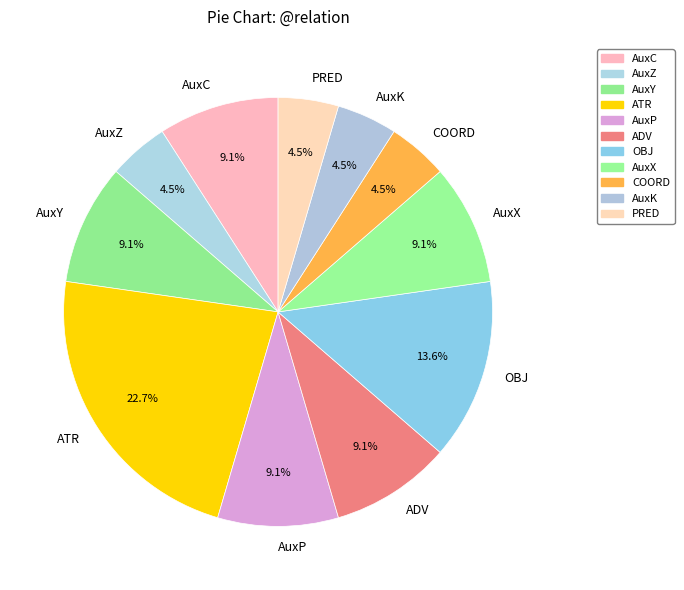

What percentage is NOT represented by AuxP?

90.9%